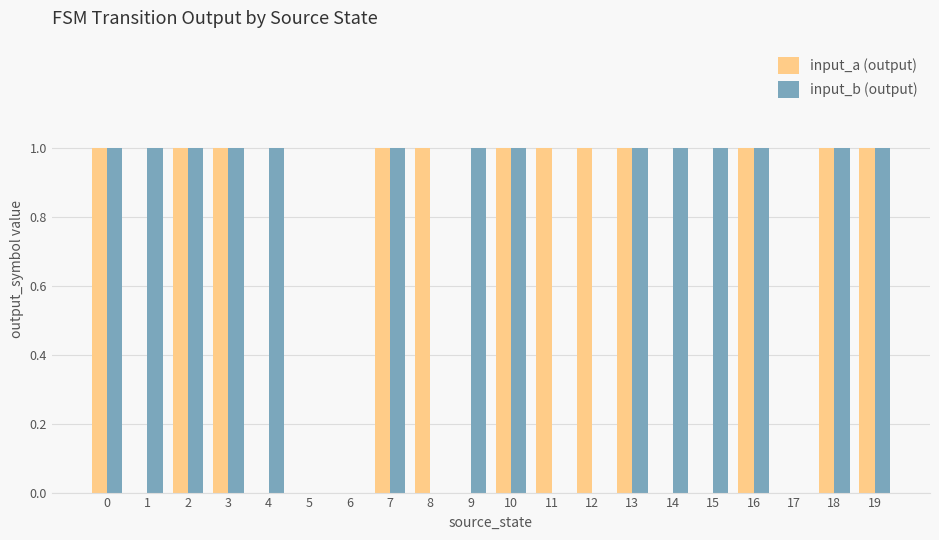

What is the sum of all input_a (output) values?

12